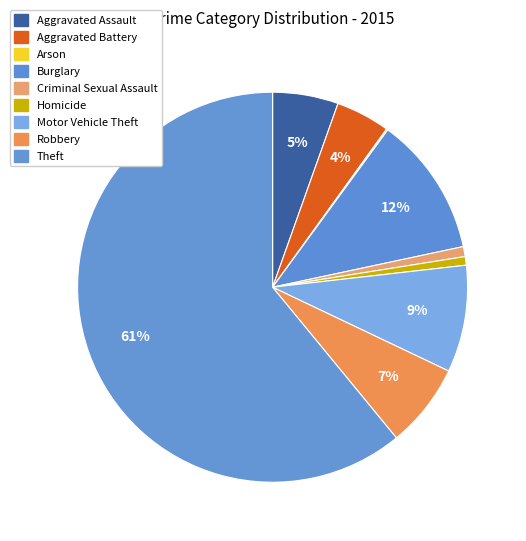

How much of the chart is everything except Theft?

39.1%